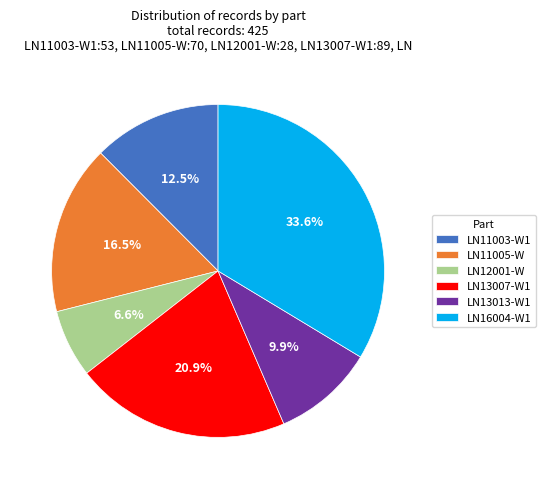

Is LN12001-W the majority of the pie?

No